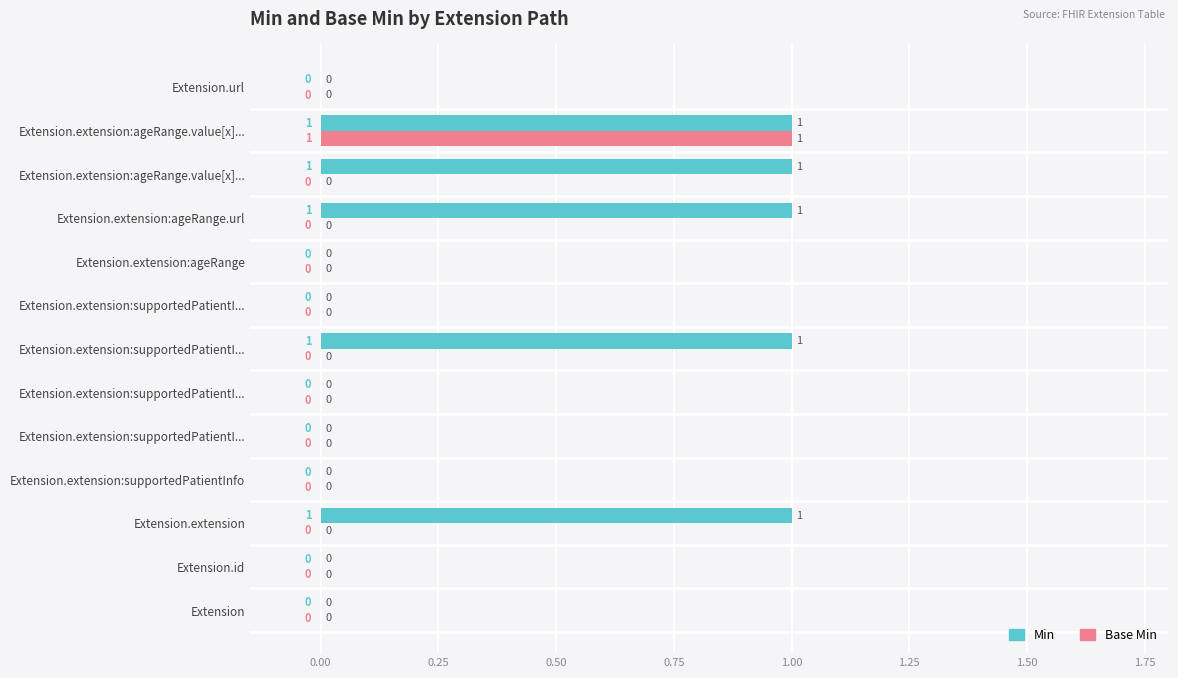

What are all the series names shown in the legend?

Min, Base Min